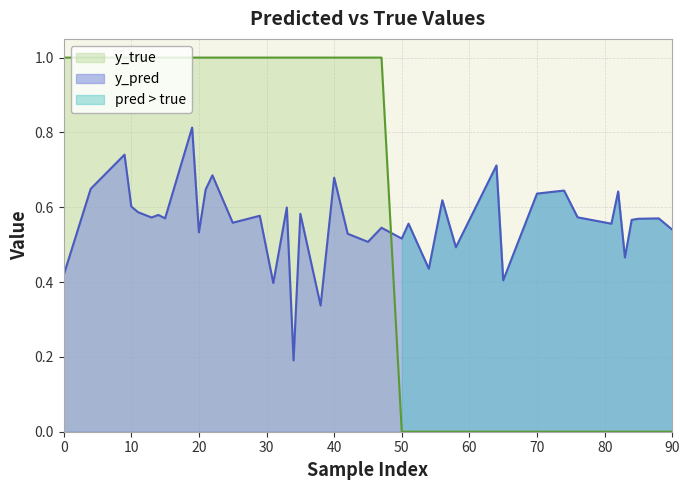

At which label does y_true reach its minimum?

50